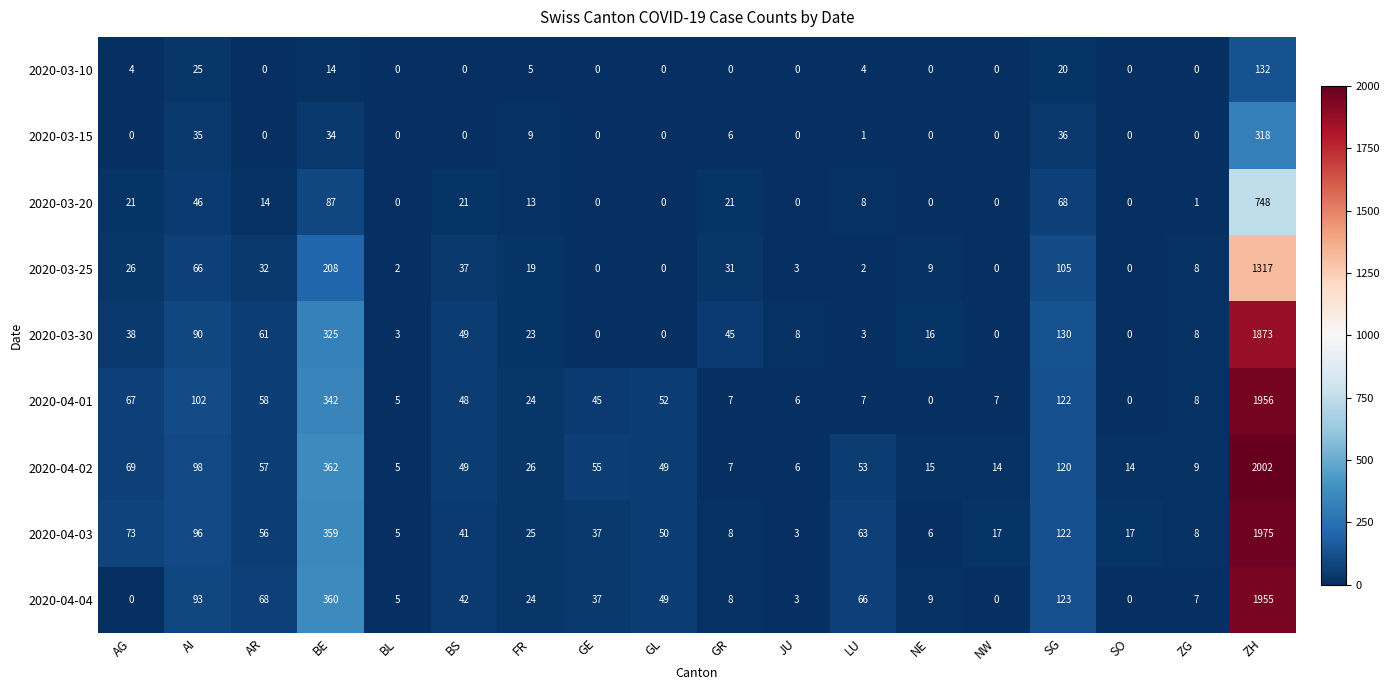

Which series has the largest total across all categories?

2020-04-02